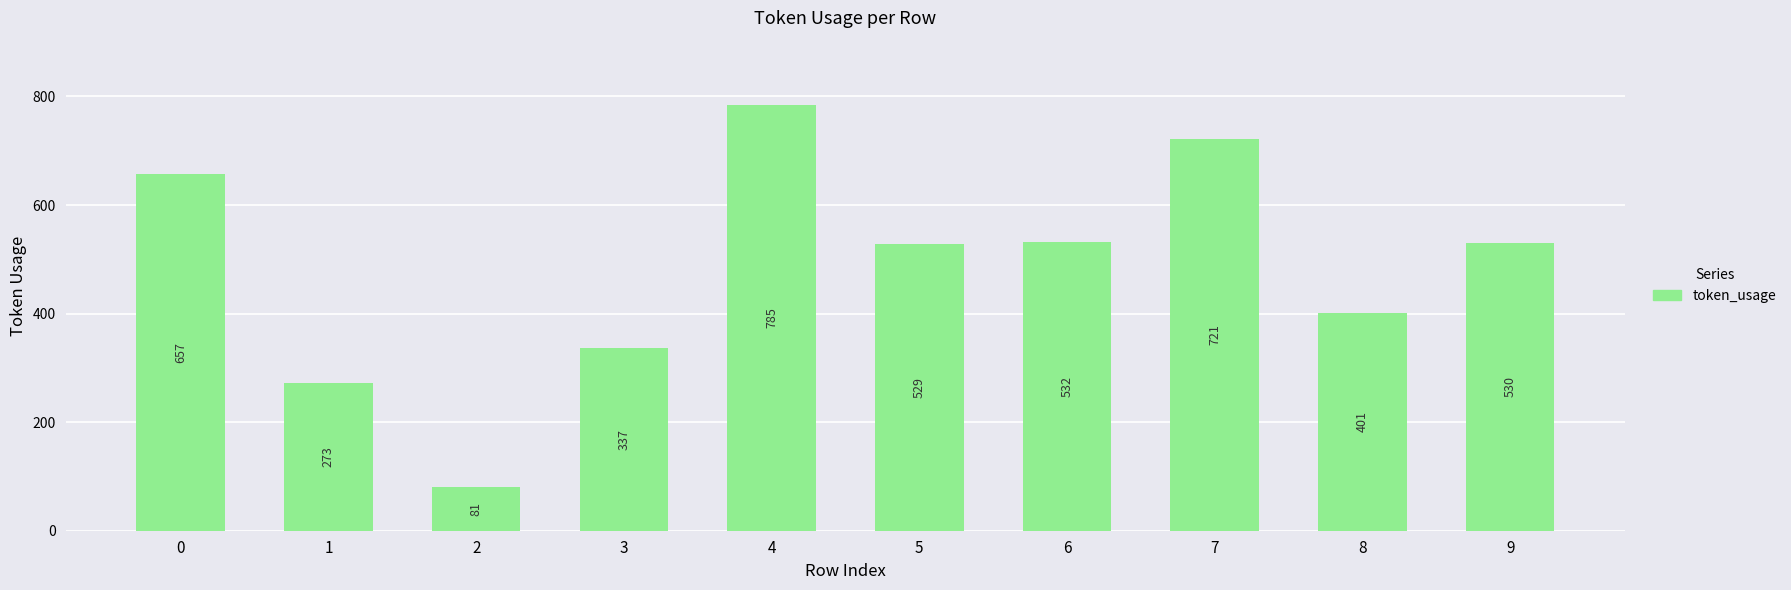

What is the difference between the values at 1 and 7?

448